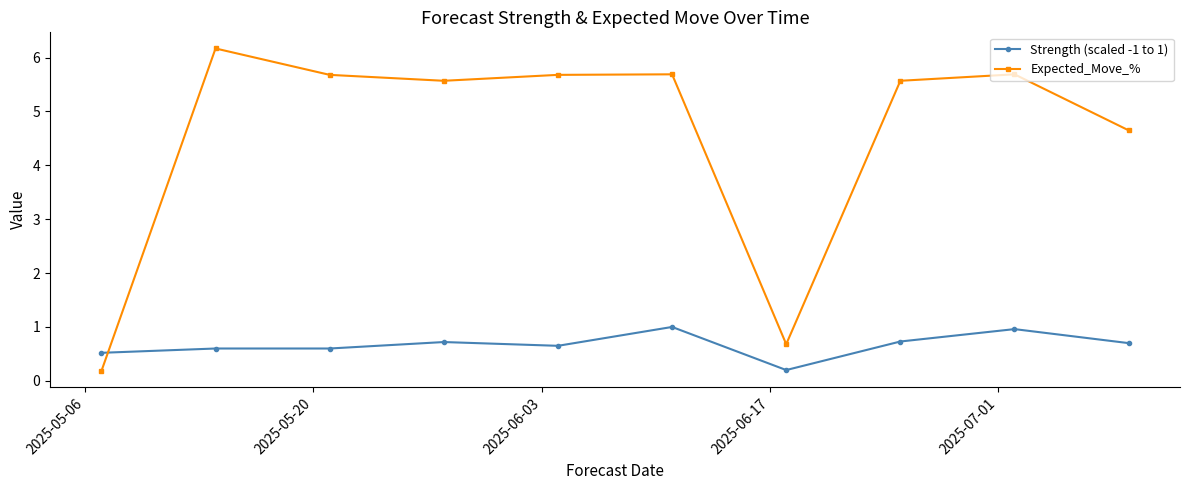

What is the greatest value displayed?

6.2